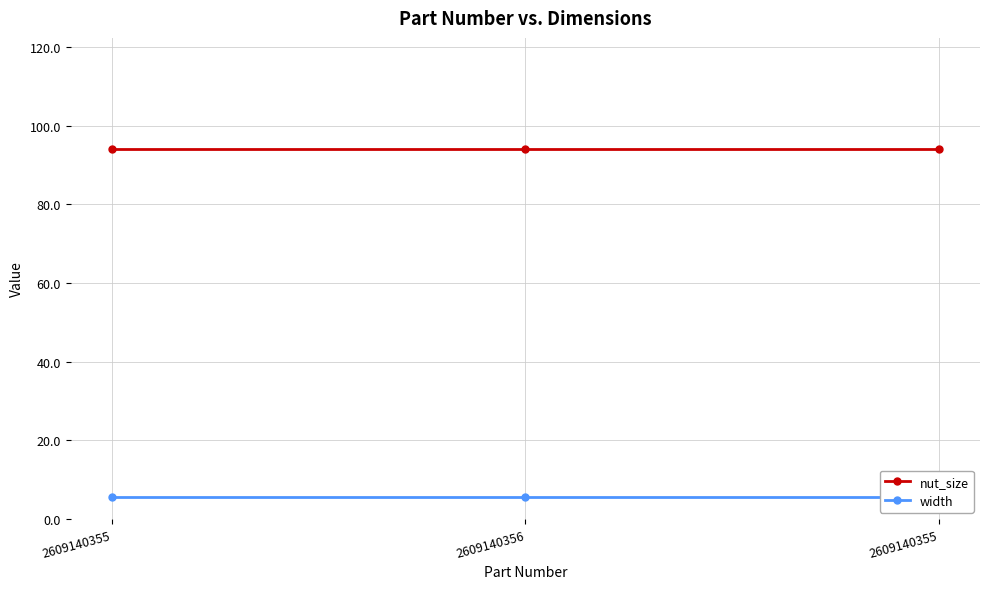

Which category has the lowest value in the width series?

2609140355